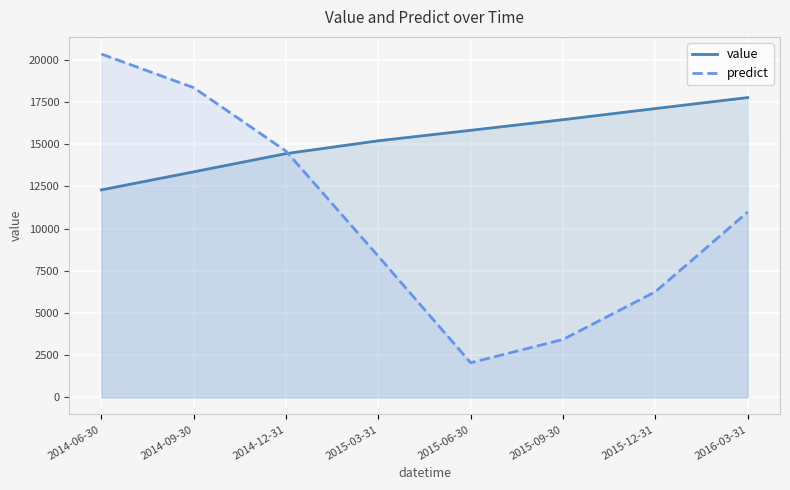

Reading right to left, extract all data points from this chart.

value: 17760.0	17110.0	16450.0	15820.0	15200.0	14440.0	13360.0	12290.0
predict: 10979.6	6254.0	3427.7	2048.6	8354.7	14587.1	18346.6	20338.4